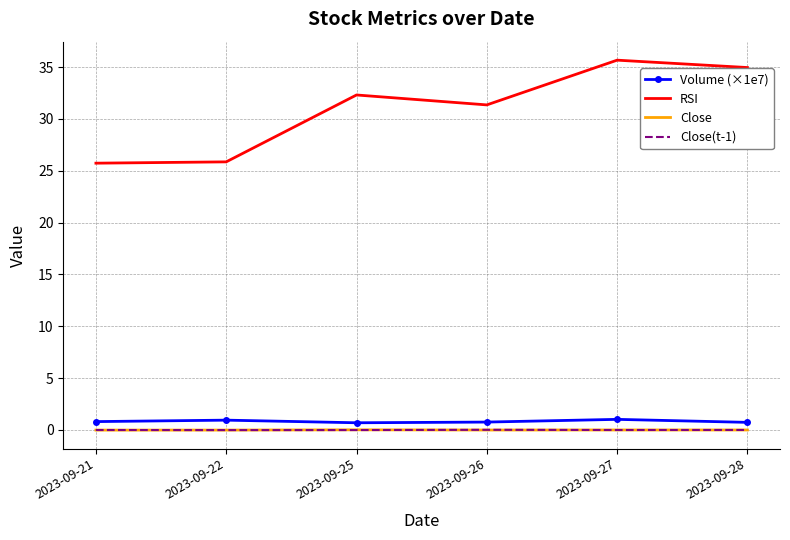

What are all the series names shown in the legend?

Volume (×1e7), RSI, Close, Close(t-1)